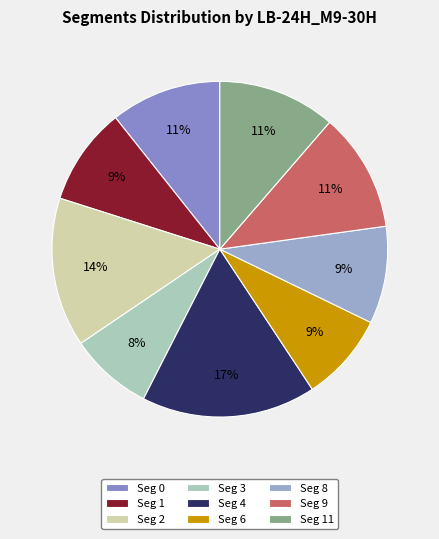

How many slices are in this pie chart?

9